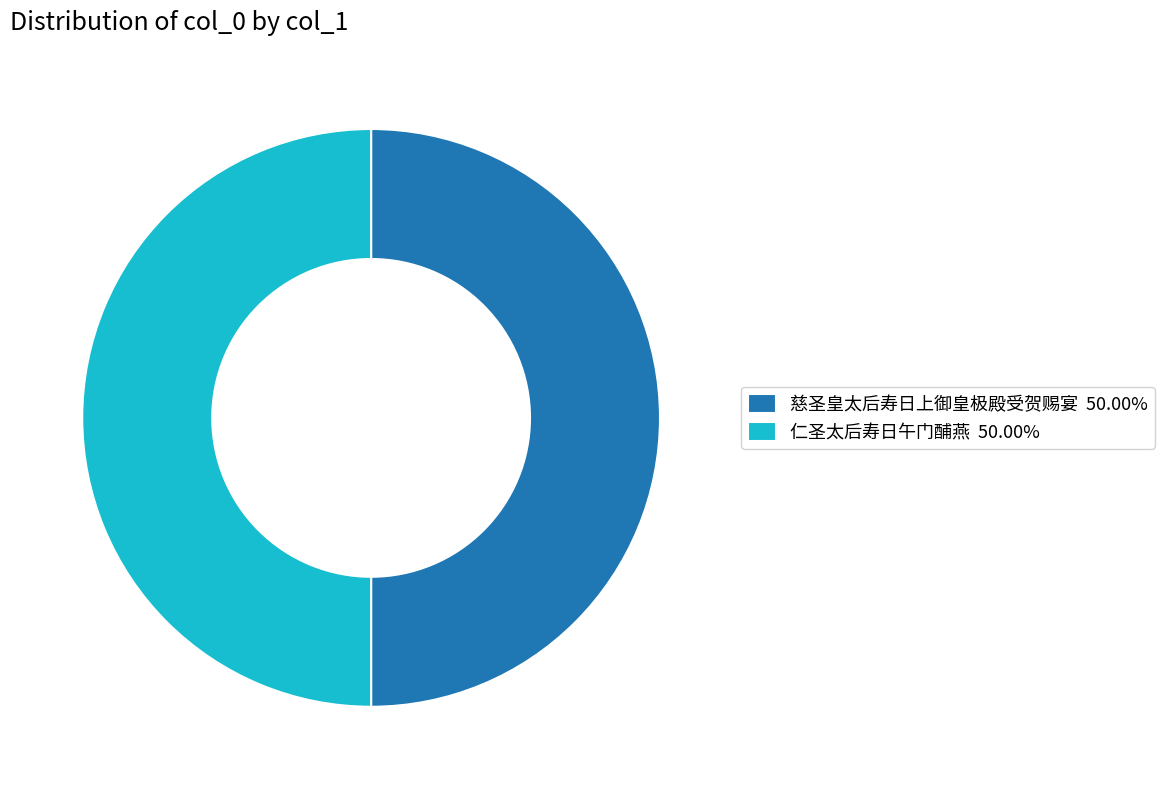

How many slices are in this pie chart?

2